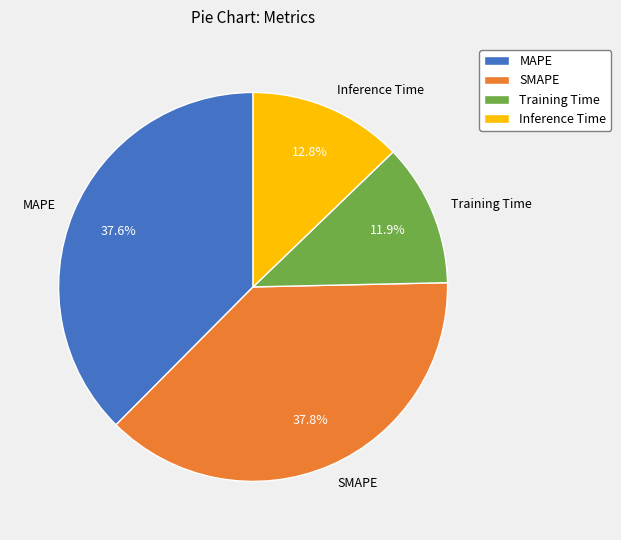

Is it true that Inference Time is 22% of the pie?

False